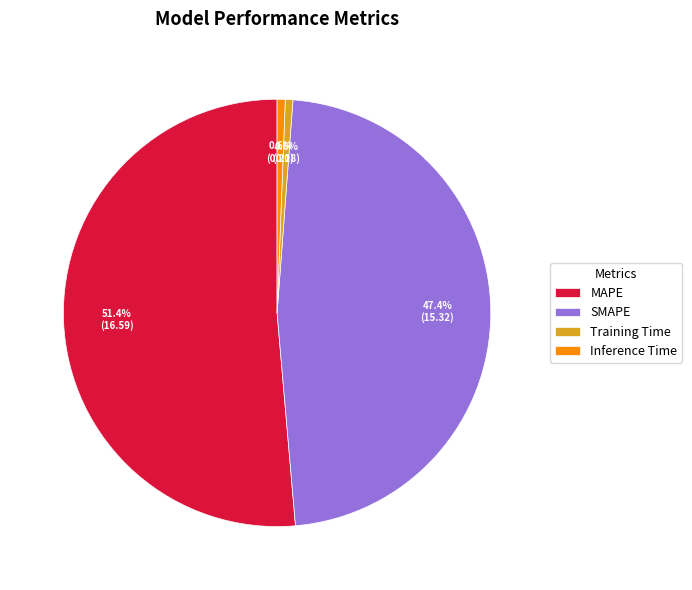

Between Inference Time and SMAPE, which is larger?

SMAPE